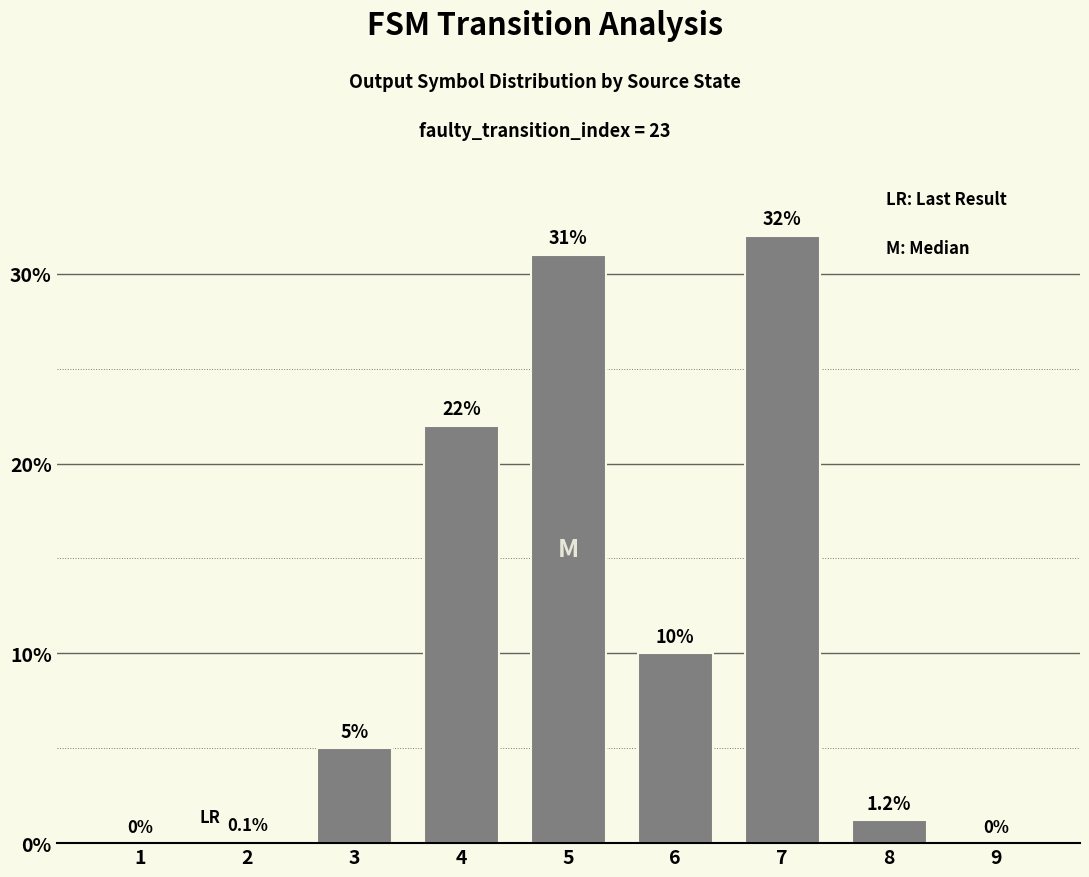

How many distinct data groups are displayed?

1